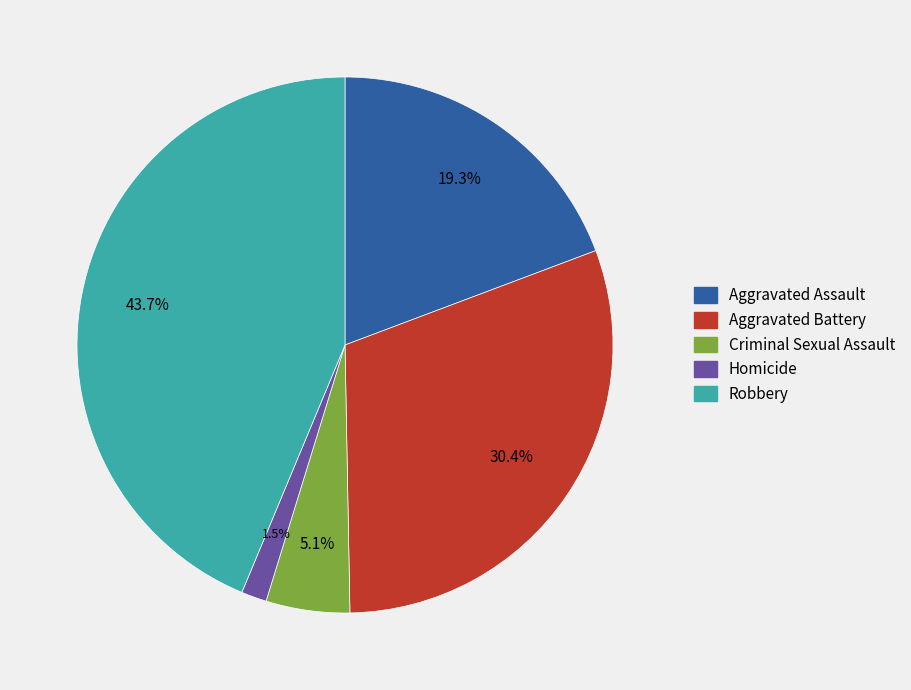

Rank the categories by value from highest to lowest.

Robbery, Aggravated Battery, Aggravated Assault, Criminal Sexual Assault, Homicide